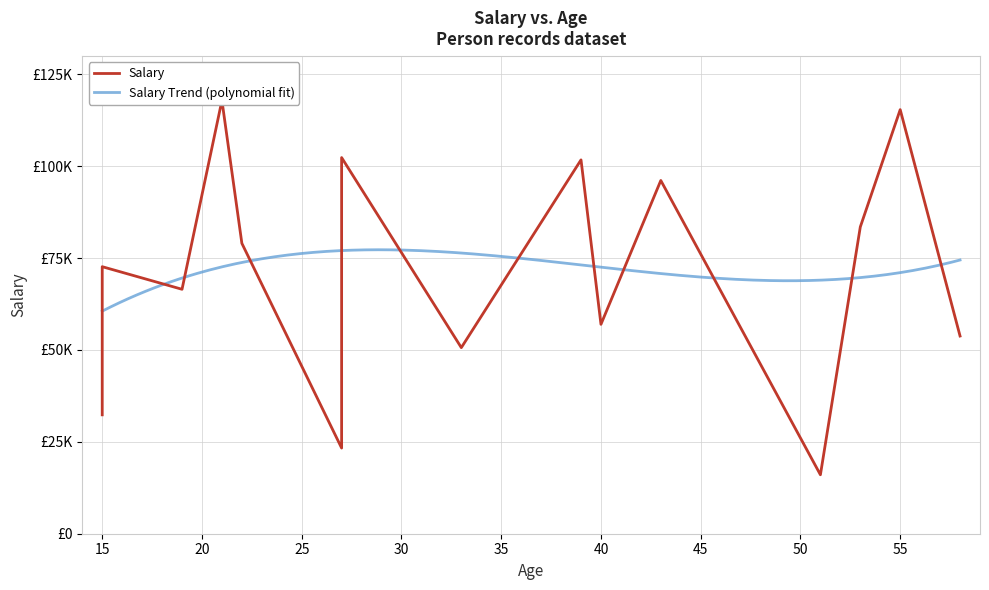

Does the chart display data point markers on the line(s)?

No